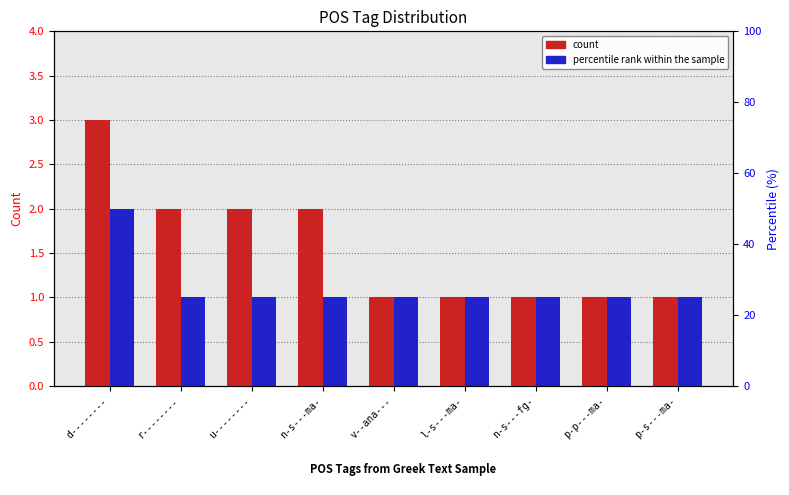

Which series has the largest range (max minus min)?

count